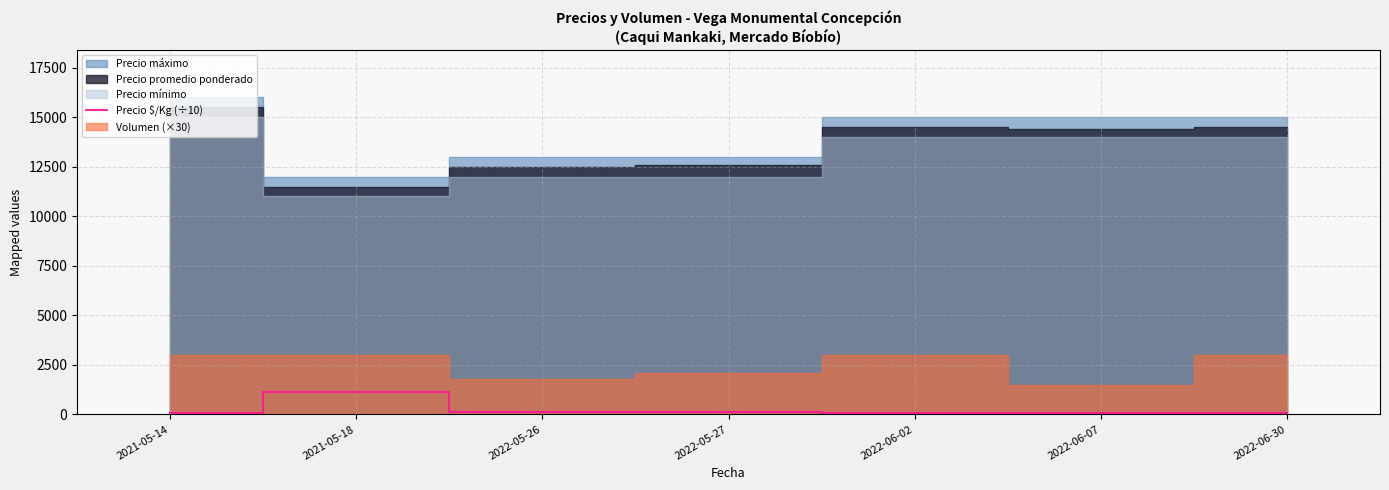

Reading right to left, list all the values displayed in this chart.

80.6	80.0	80.6	104.8	104.2	1150.0	86.1